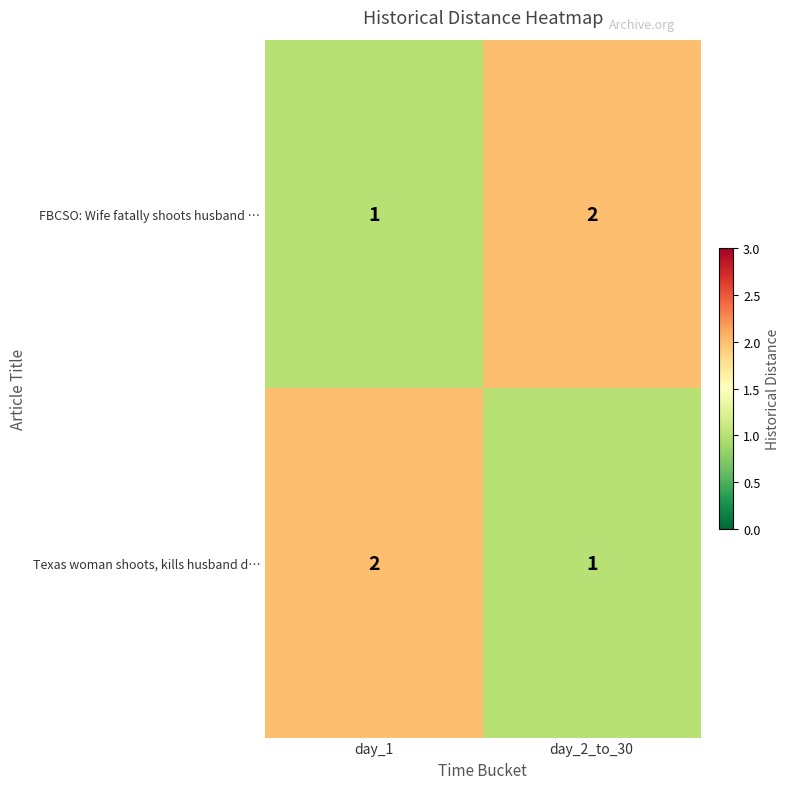

Reading right to left, list all the values displayed in this chart.

FBCSO: Wife fatally shoots husband …: 2	1
Texas woman shoots, kills husband d…: 1	2